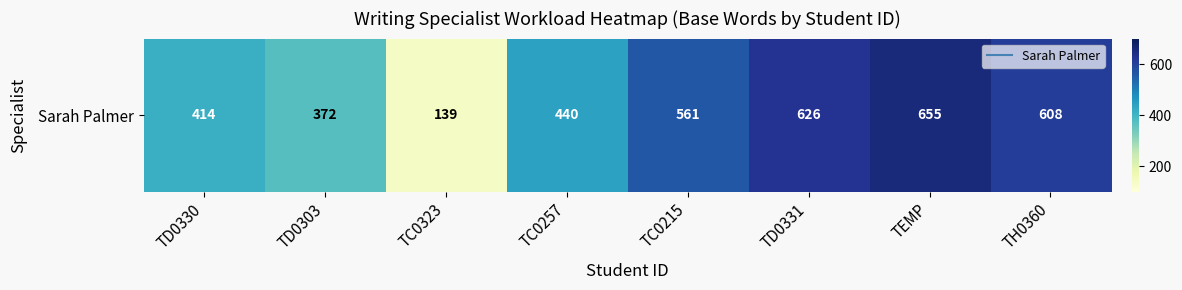

Reading left to right, list all the values displayed in this chart.

TD0330=414	TD0303=372	TC0323=139	TC0257=440	TC0215=561	TD0331=626	TEMP=655	TH0360=608